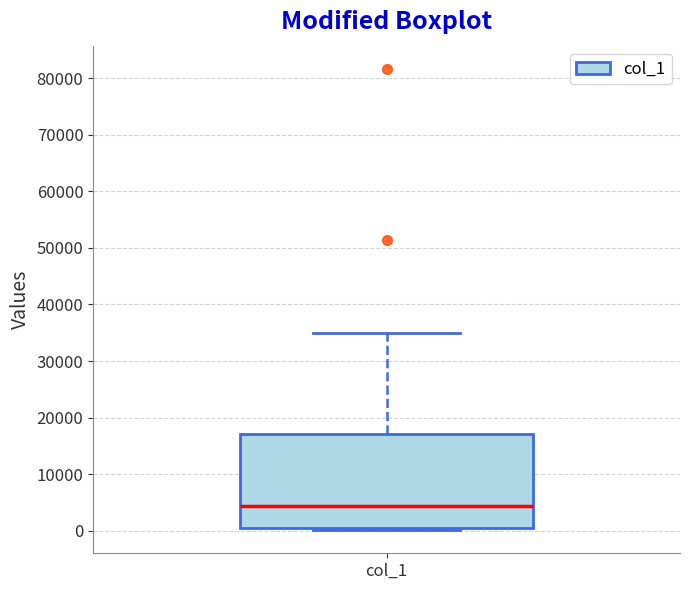

Where is the upper edge of the box for col_1 on the y-axis? The values are not printed on the chart, so give them approximately, as read against the axis.

17000